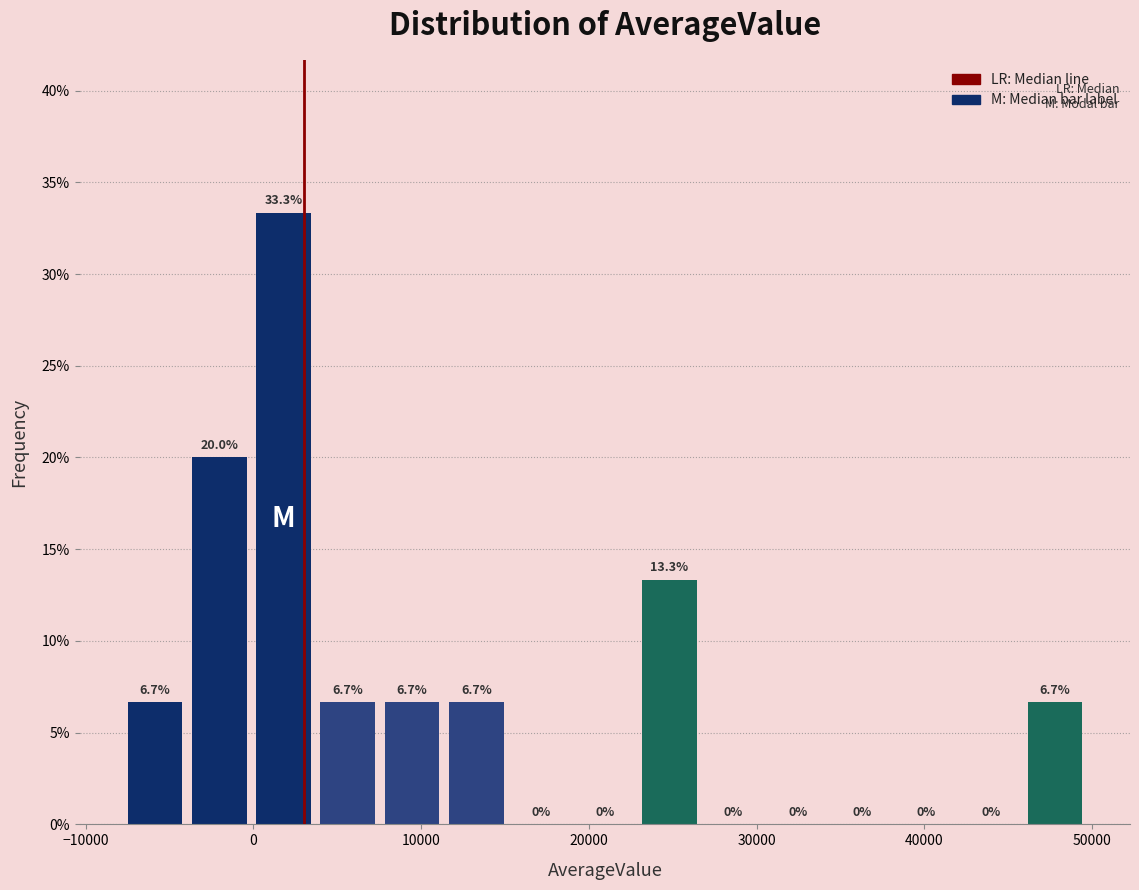

Around what value on the x-axis is the tallest bar? Give the approximate position of its centre, as read against the axis.

2000